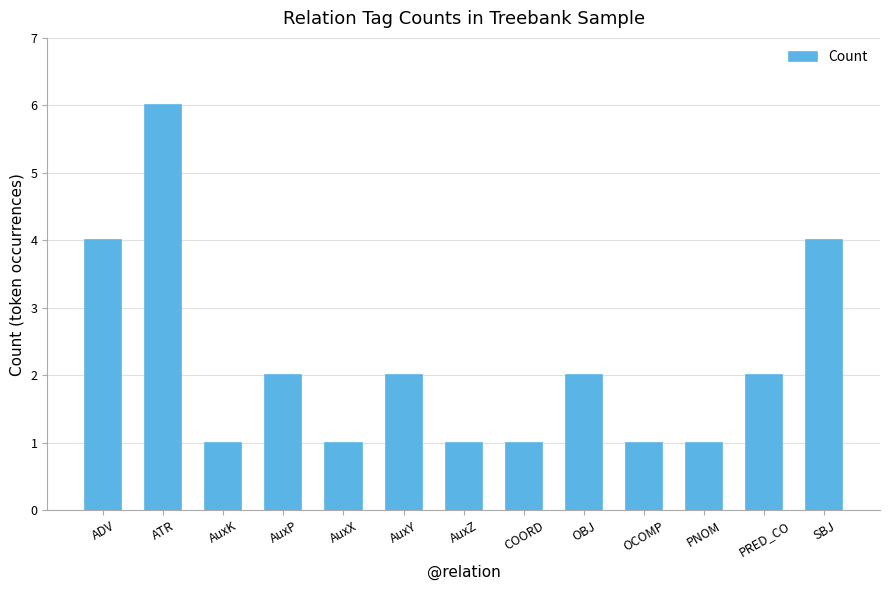

The chart shows a value of 6 at SBJ. True or false?

False